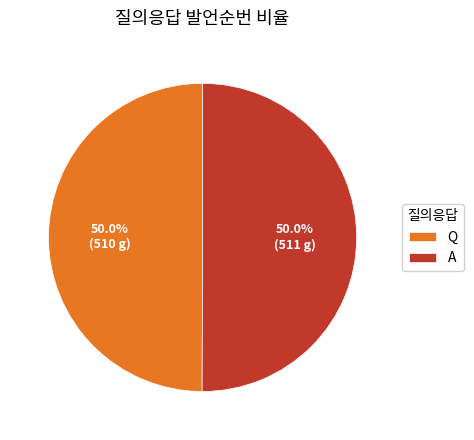

Approximately how many times larger is the value at A compared to Q?

1.0